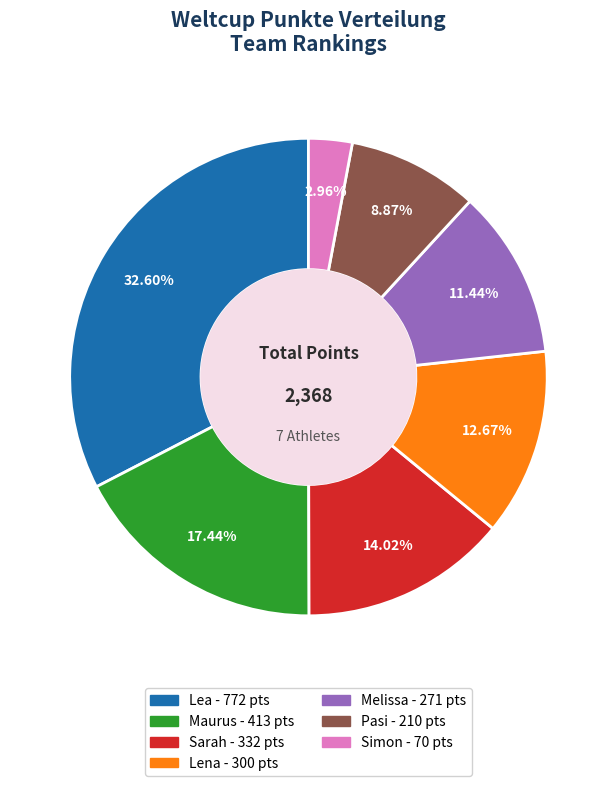

What percentage is the Lena slice, to the nearest percent?

13%